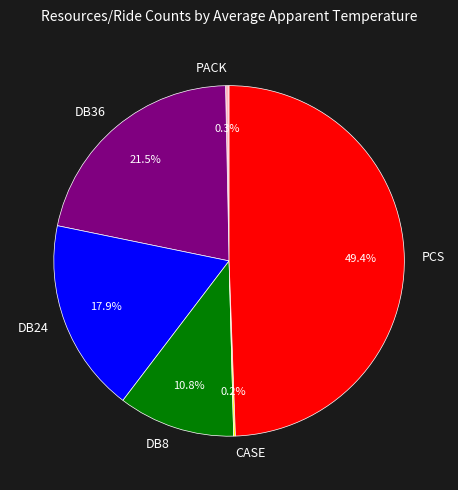

Is there any slice that represents more than half of the pie?

No